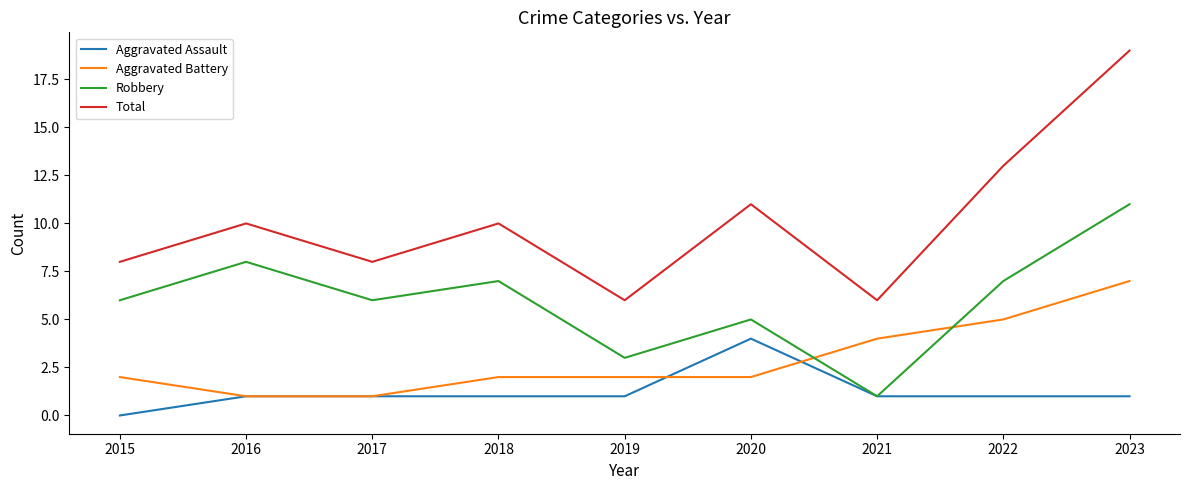

Is this an area chart (filled region under the line)?

No